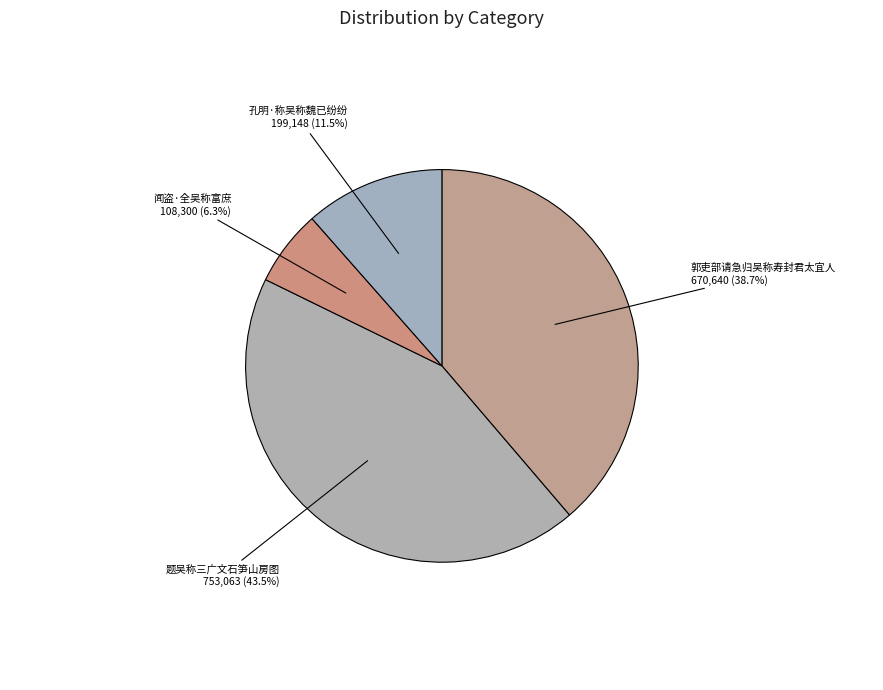

How many segments does this pie chart have?

4